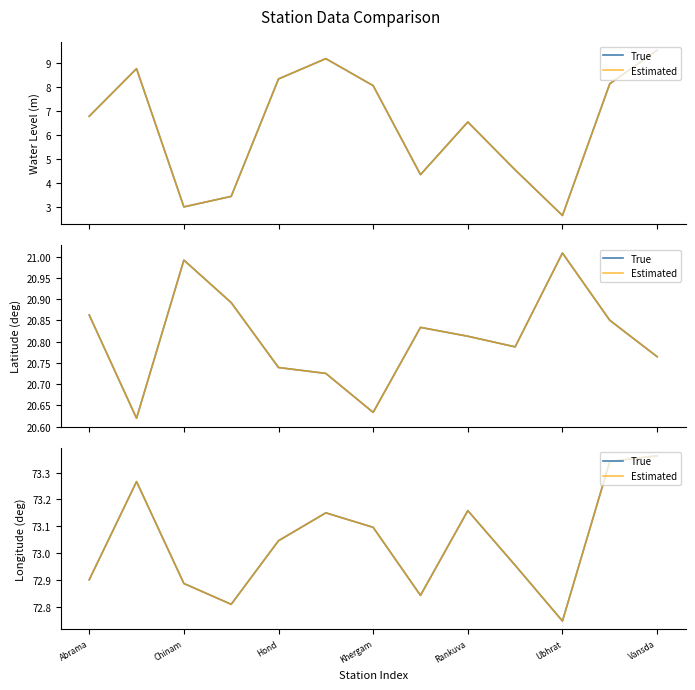

What is the label of the 4th point from the right?

9